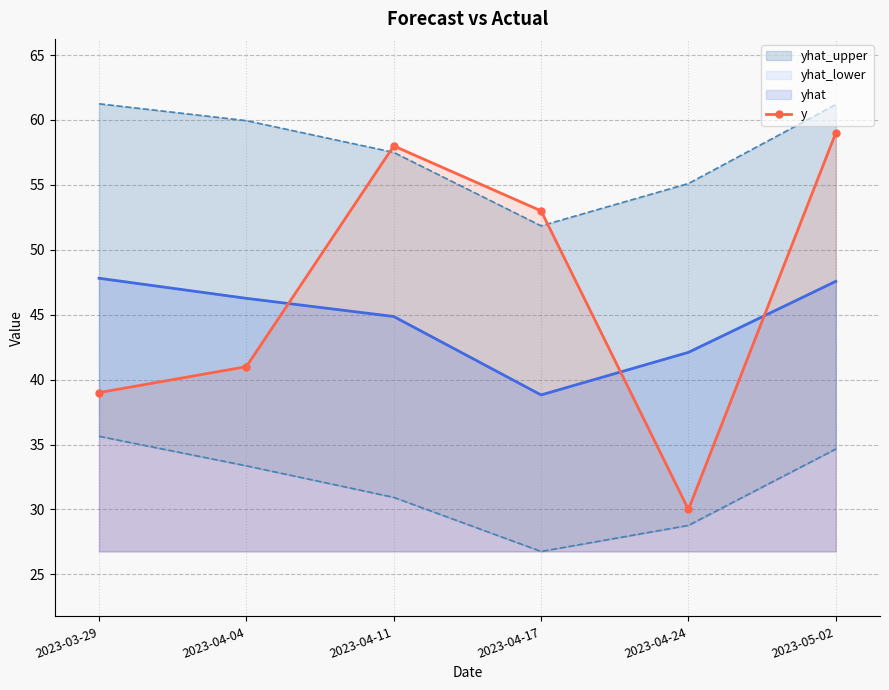

At which label is the value closest to 44?

2023-04-04